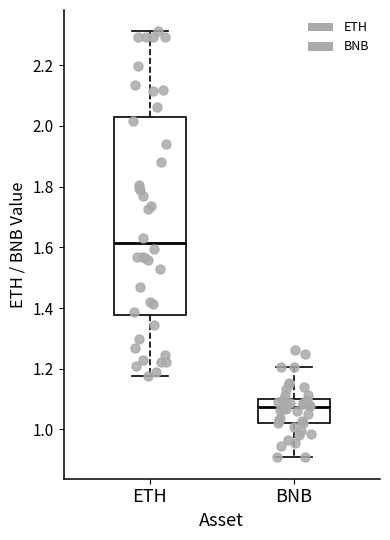

Which box has the highest median line?

ETH